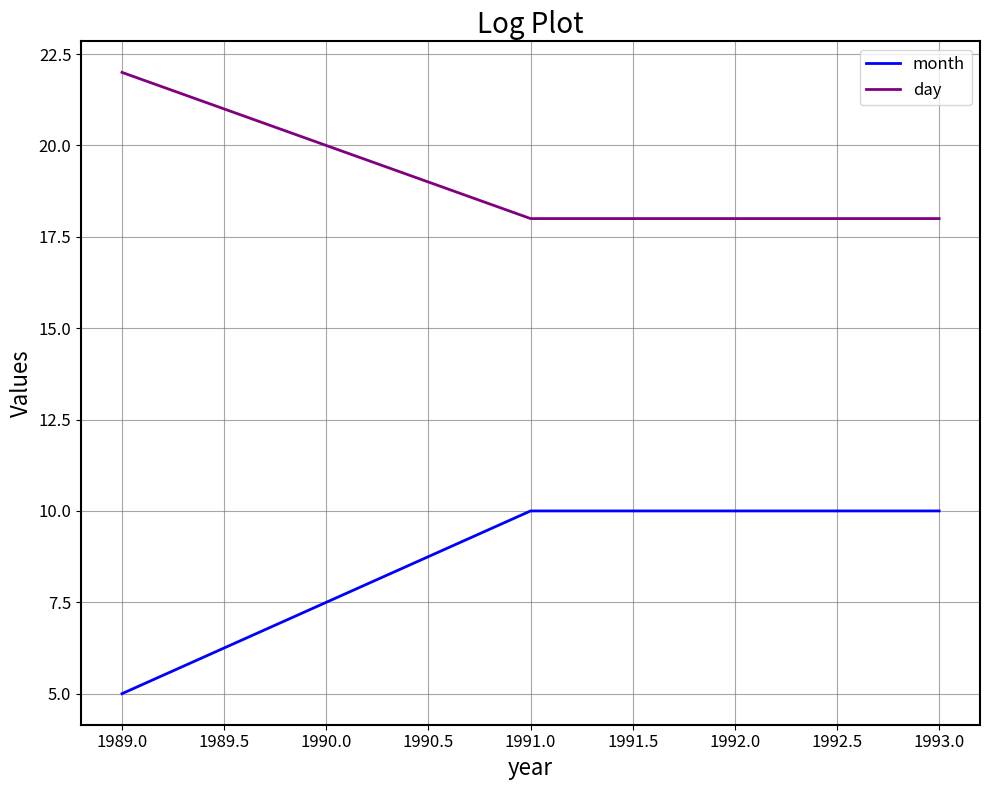

Reading right to left, list all the values displayed in this chart.

month: 10	10	10	5
day: 18	18	18	22